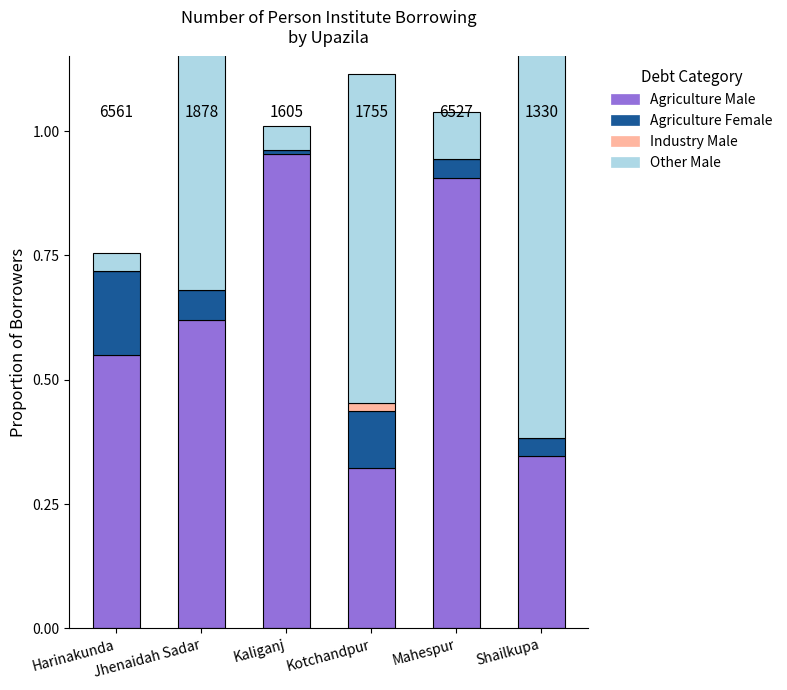

Which series has the widest spread of values?

Other Male